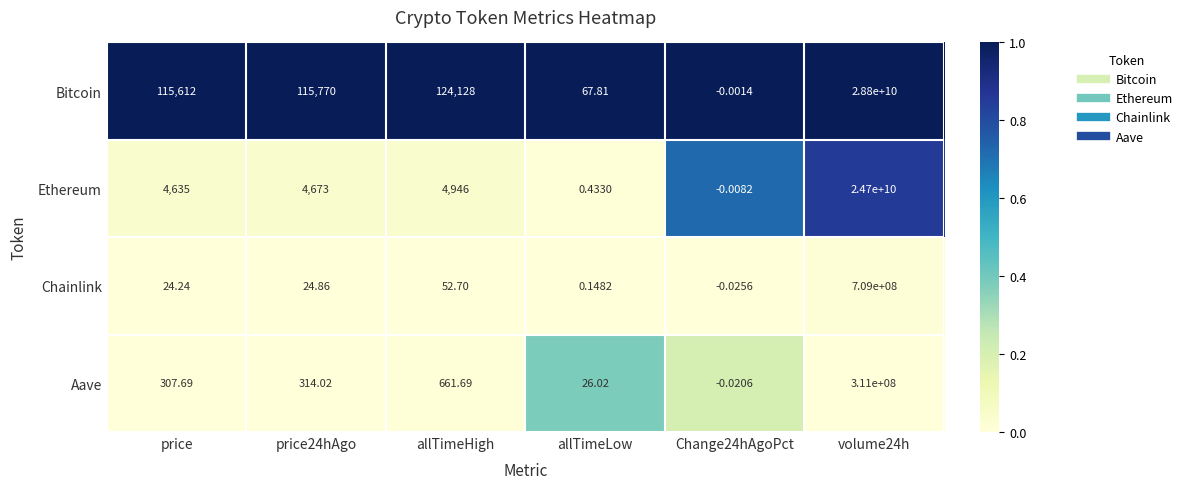

At which label is Chainlink closest to 354499999?

allTimeHigh